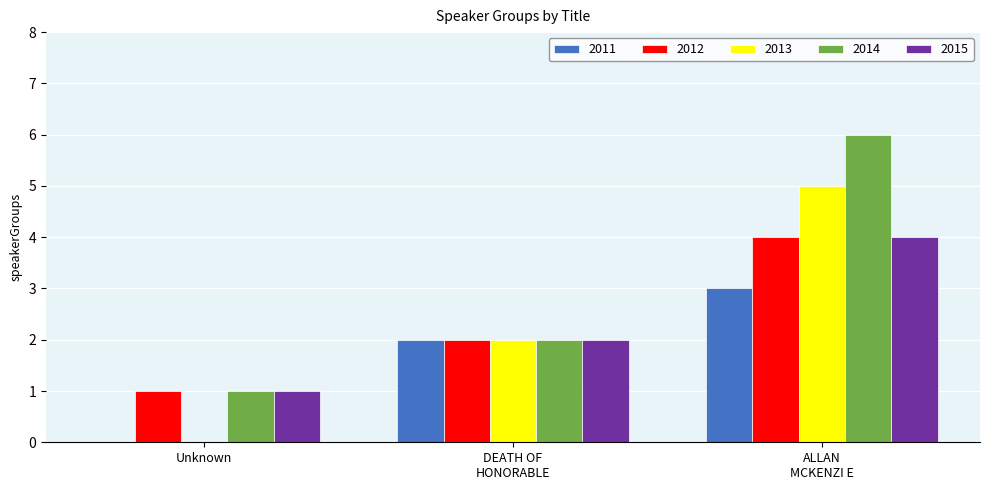

Which series has the largest total across all categories?

2014